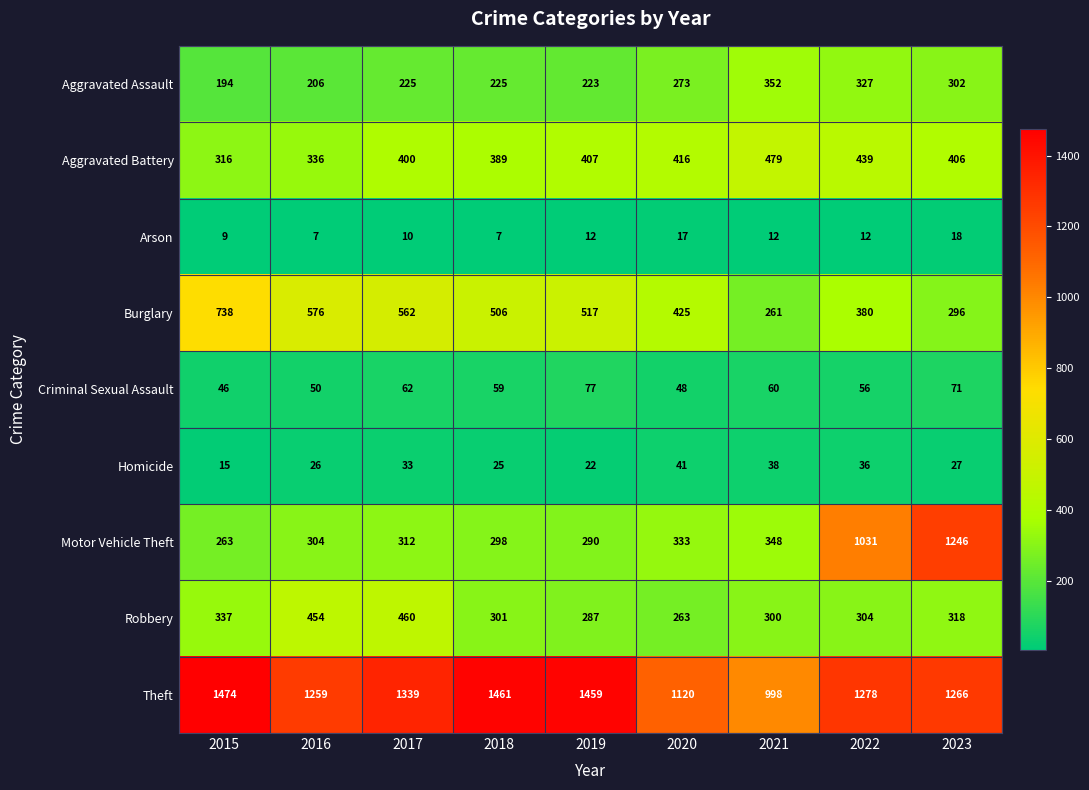

At which category is the sum across all series the highest?

2023